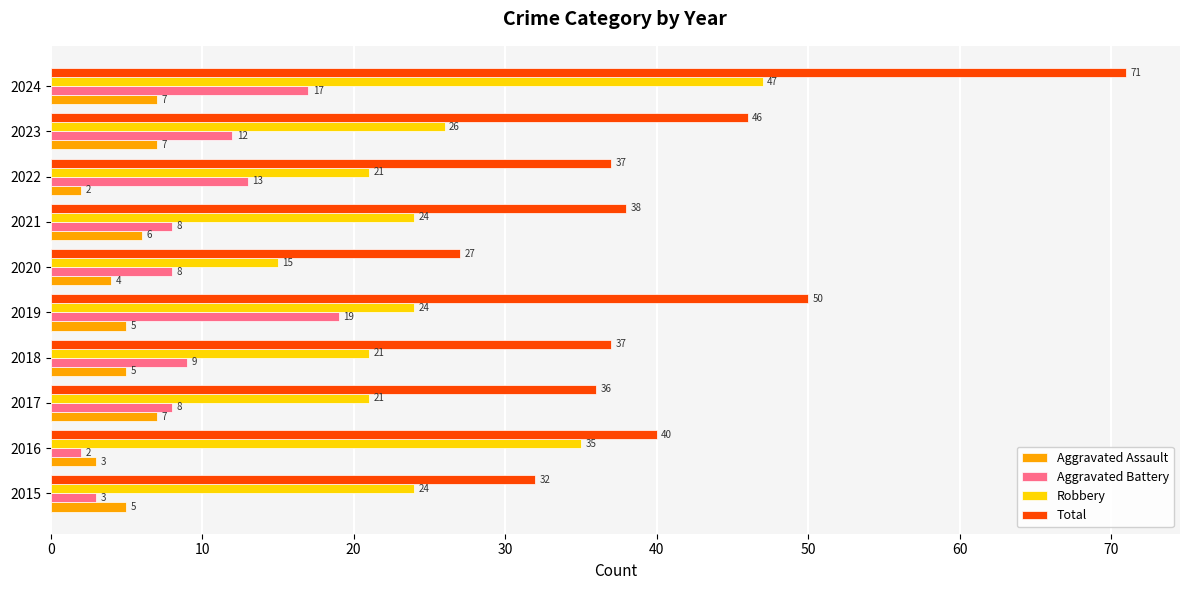

What is the greatest value displayed?

71